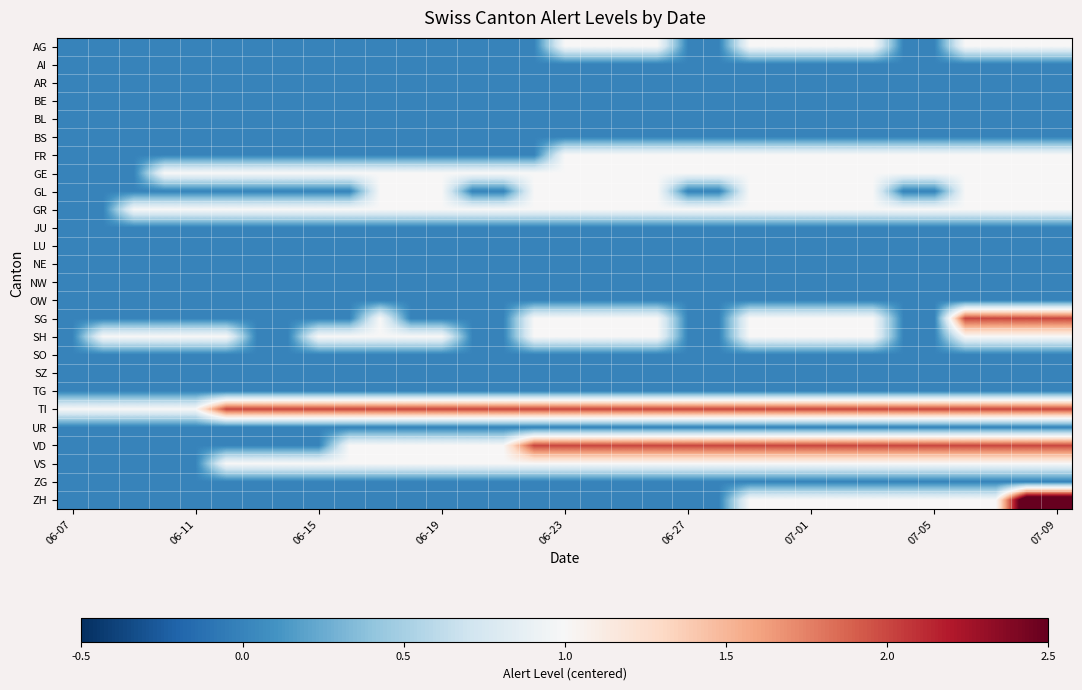

How many data points does each series have?

33